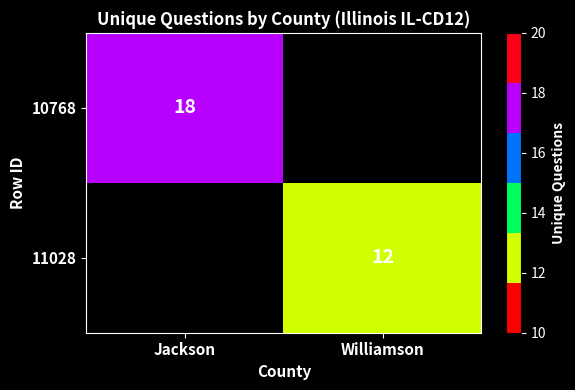

Is it true that 10768 equals 11 at Jackson?

False